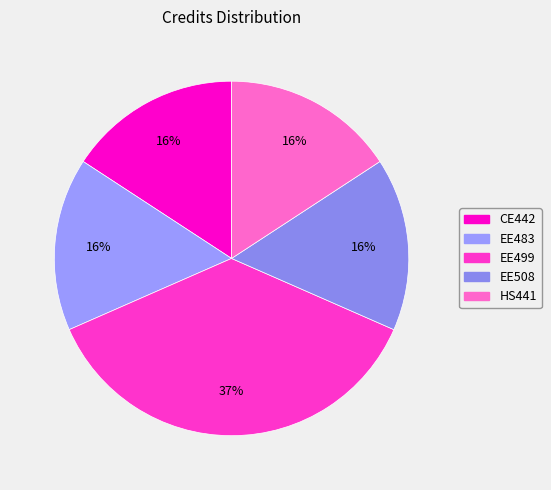

Approximately how many times larger is the value at EE499 compared to EE483?

2.3